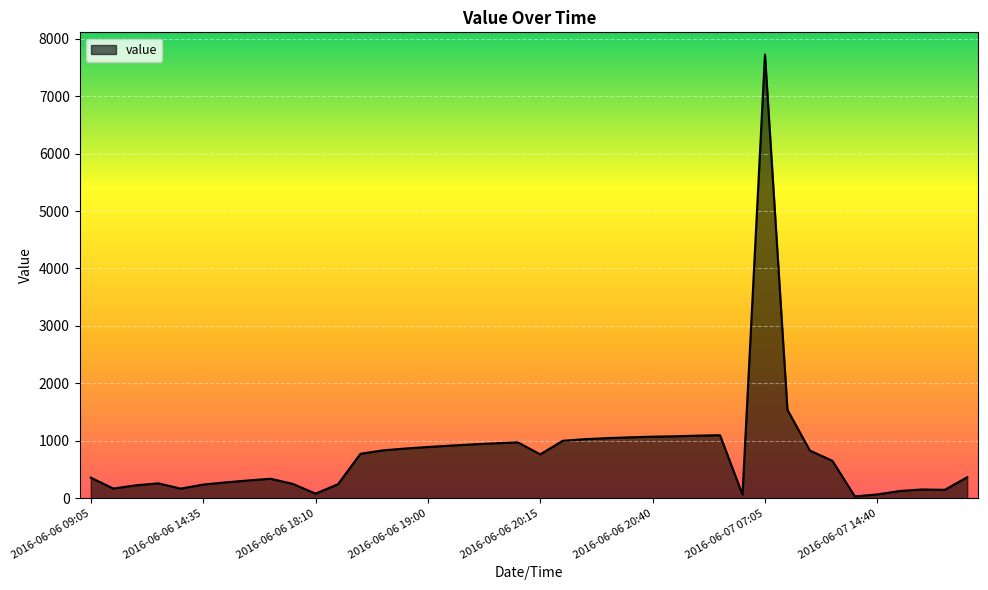

What is the maximum value shown in the chart?

7723.8